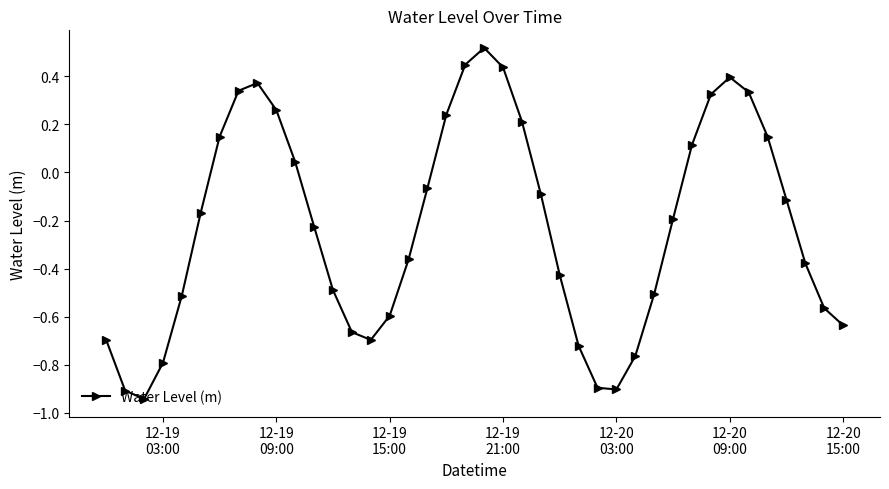

What is the difference between the maximum and second lowest values?

1.4